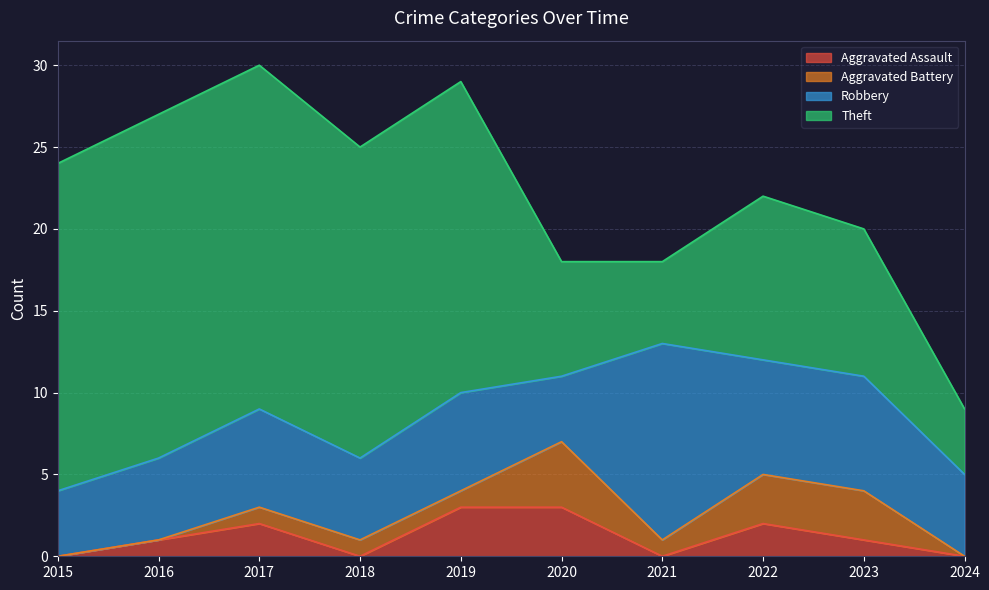

How many data points in Aggravated Assault are less than 1?

4